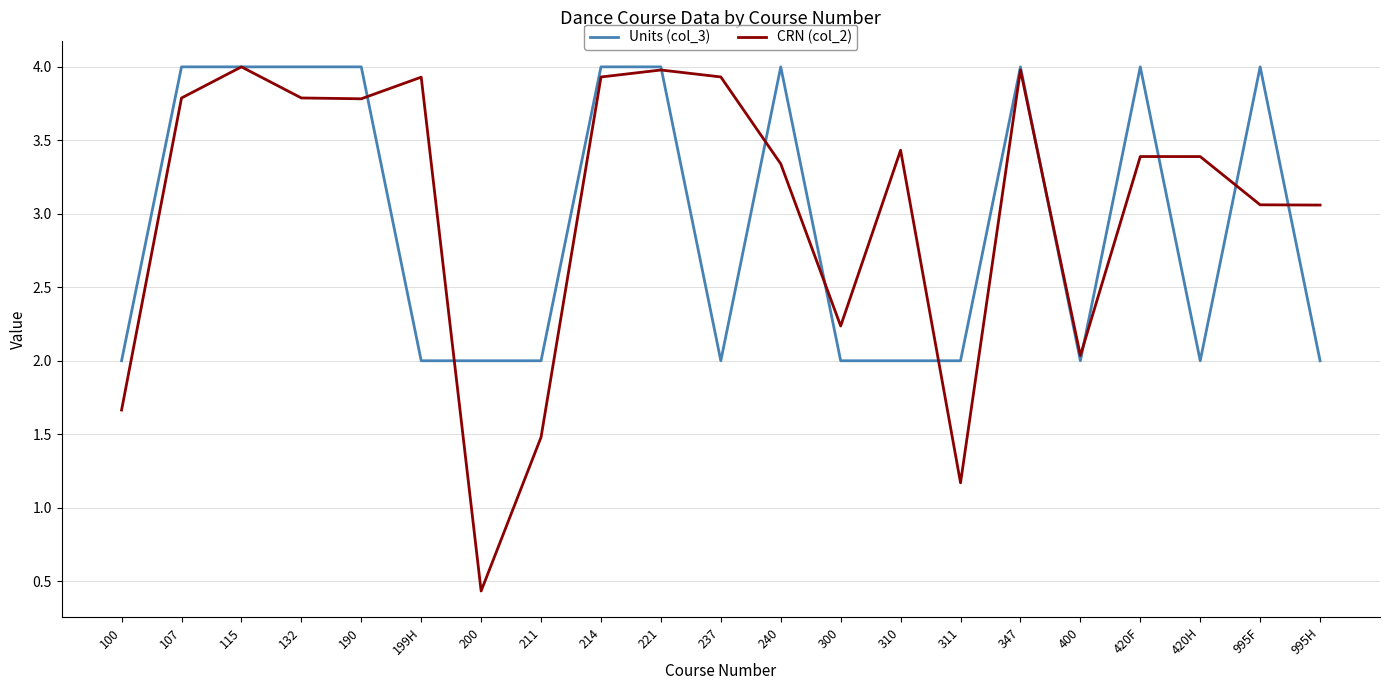

What position from the right is 211?

14